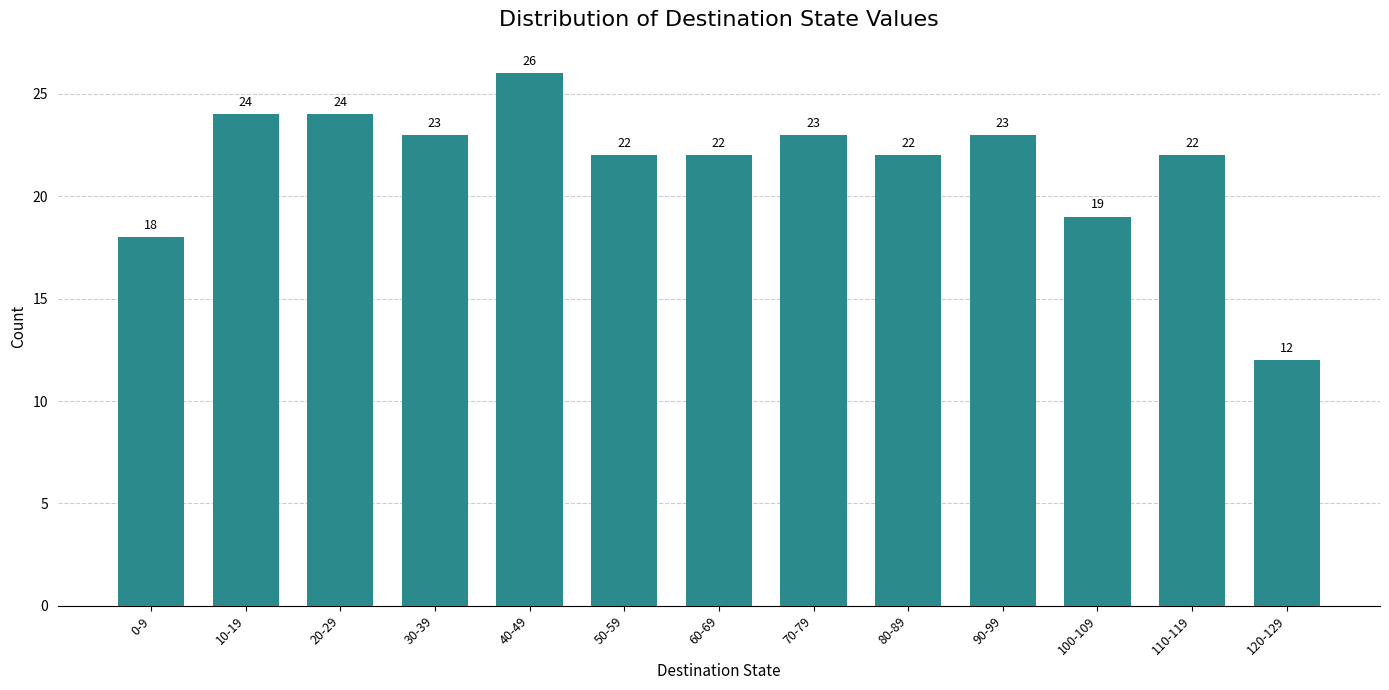

Reading right to left, what are all the values shown in this chart?

12	22	19	23	22	23	22	22	26	23	24	24	18